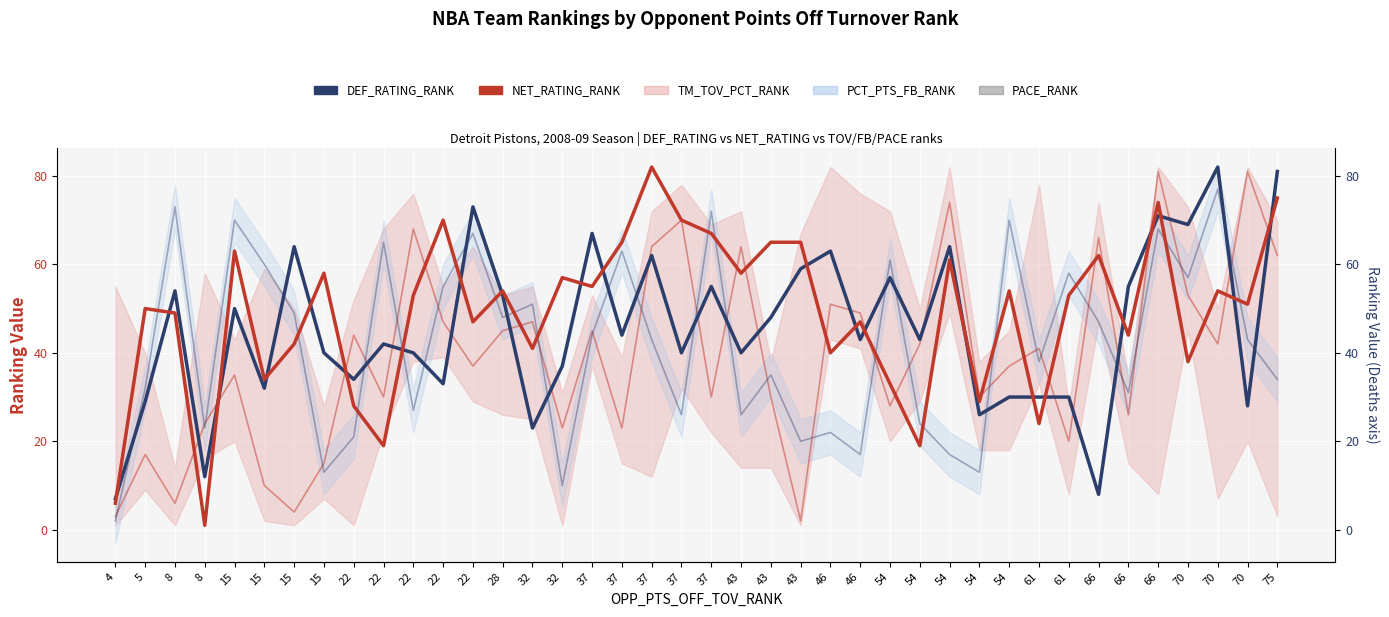

Reading left to right, transcribe all the data shown in this chart.

DEF_RATING_RANK: 7	29	54	12	50	32	64	40	34	42	40	33	73	53	23	37	67	44	62	40	55	40	48	59	63	43	57	43	64	26	30	30	30	8	55	71	69	82	28	81
NET_RATING_RANK: 6	50	49	1	63	34	42	58	28	19	53	70	47	54	41	57	55	65	82	70	67	58	65	65	40	47	33	19	61	29	54	24	53	62	44	74	38	54	51	75